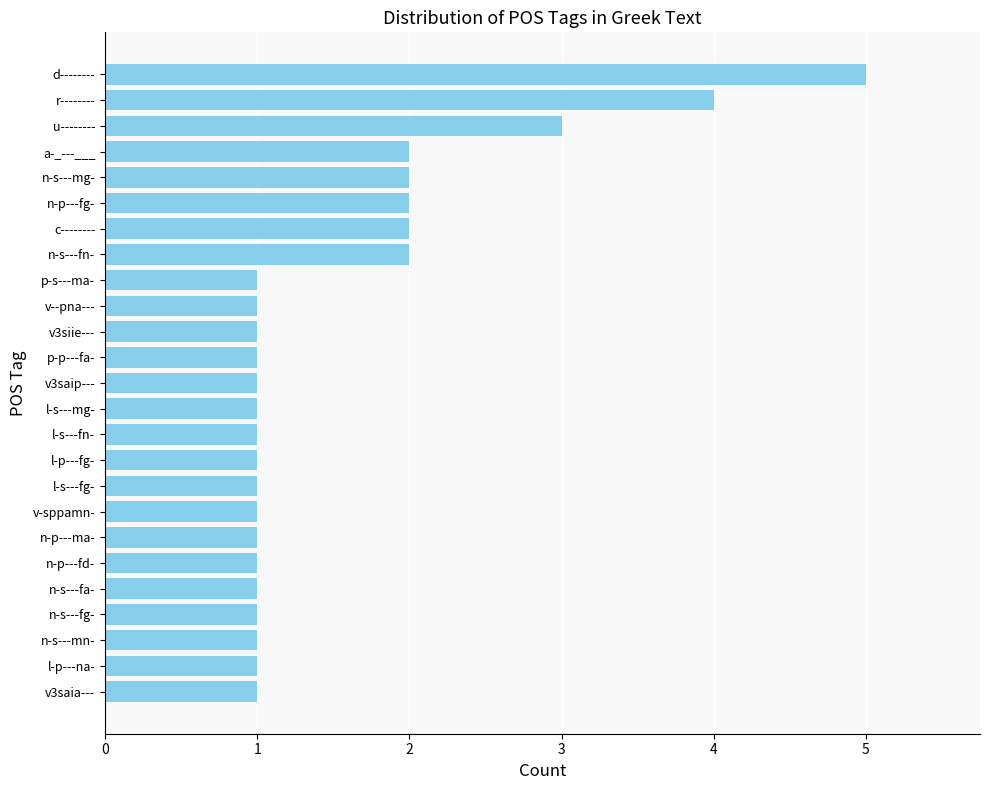

What is the sum of all values?

39